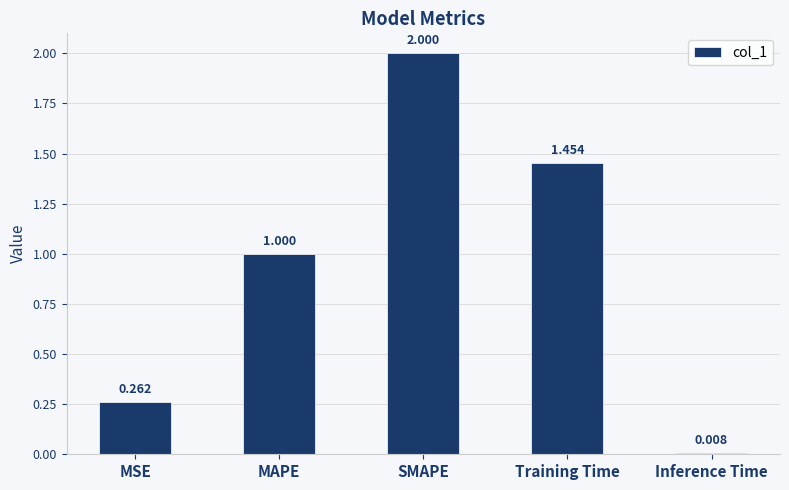

Which has a higher value, MAPE or Training Time?

Training Time